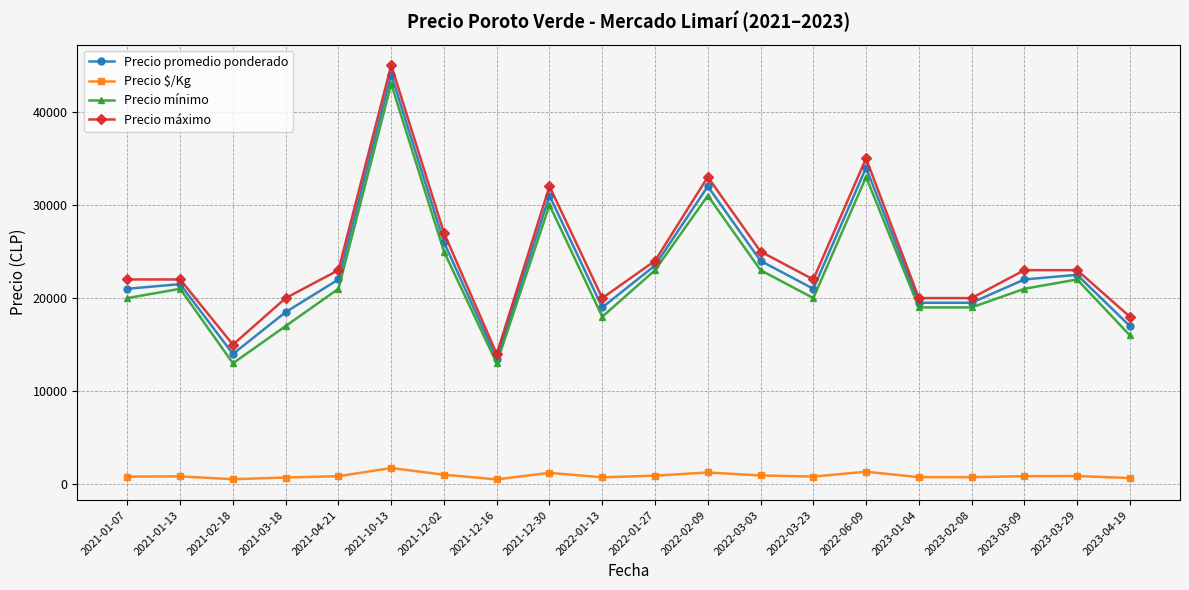

What is the average value of the Precio mínimo series?

22400